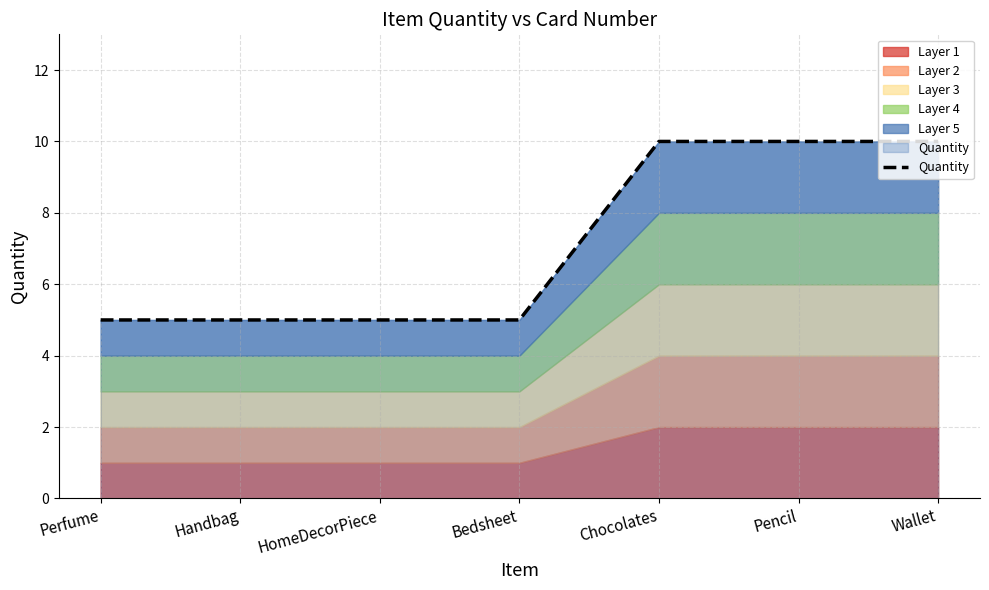

Is it true that the value at Wallet is 10?

True